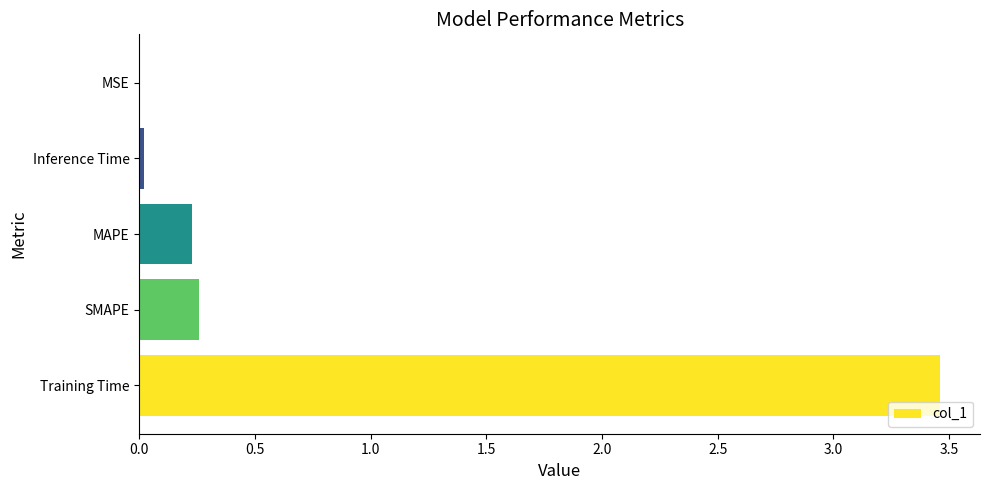

At which category does the chart reach its peak across all series?

Training Time